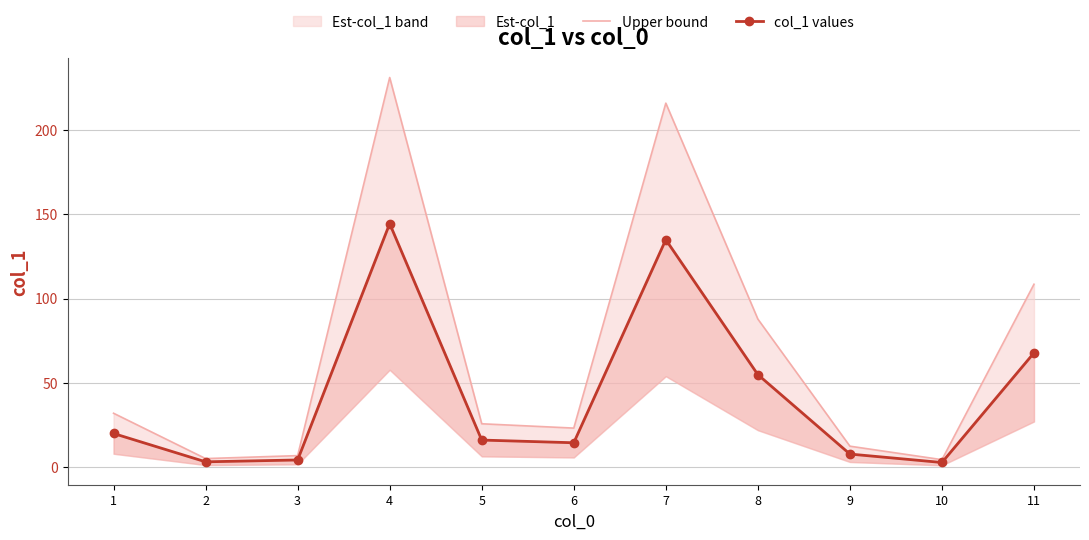

The value of Upper bound at 4 is 231.0. True or false?

True